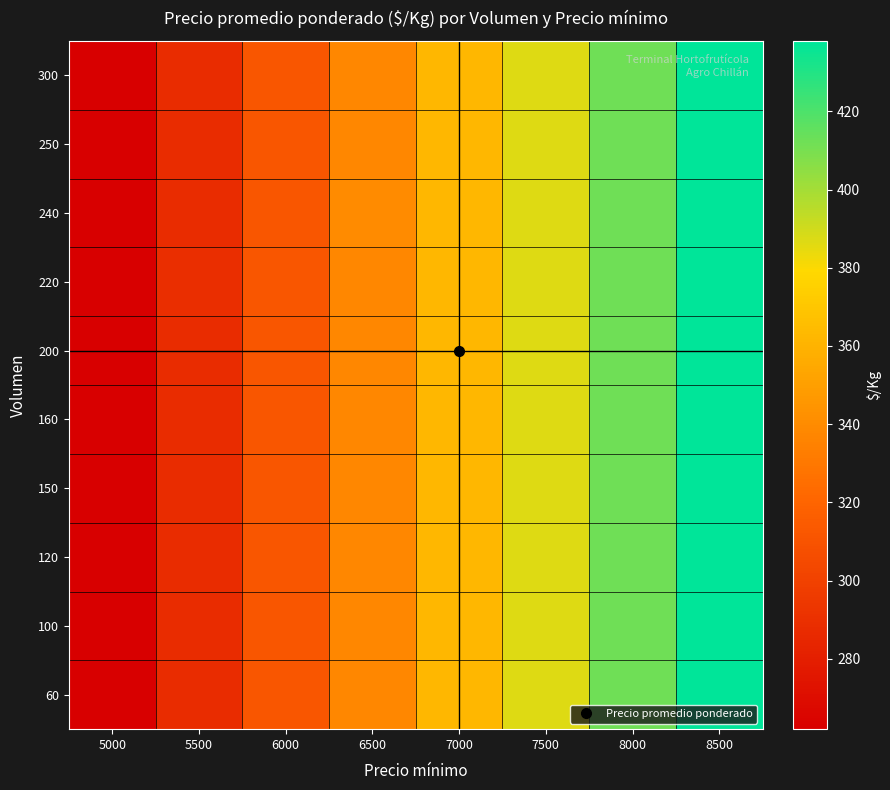

Reading left to right, extract all data points from this chart.

60: 5000=262	5500=288	6000=312	6500=338	7000=362	7500=387	8000=412	8500=438
100: 5000=262	5500=288	6000=312	6500=338	7000=362	7500=387	8000=412	8500=438
120: 5000=262	5500=288	6000=312	6500=338	7000=362	7500=387	8000=412	8500=438
150: 5000=262	5500=288	6000=312	6500=338	7000=362	7500=387	8000=412	8500=438
160: 5000=262	5500=288	6000=312	6500=338	7000=362	7500=387	8000=412	8500=438
200: 5000=262	5500=288	6000=312	6500=338	7000=362	7500=387	8000=412	8500=438
220: 5000=262	5500=289	6000=312	6500=338	7000=362	7500=387	8000=412	8500=438
240: 5000=262	5500=288	6000=312	6500=340	7000=362	7500=387	8000=412	8500=438
250: 5000=262	5500=288	6000=312	6500=338	7000=362	7500=387	8000=412	8500=438
300: 5000=262	5500=288	6000=312	6500=338	7000=362	7500=387	8000=412	8500=438